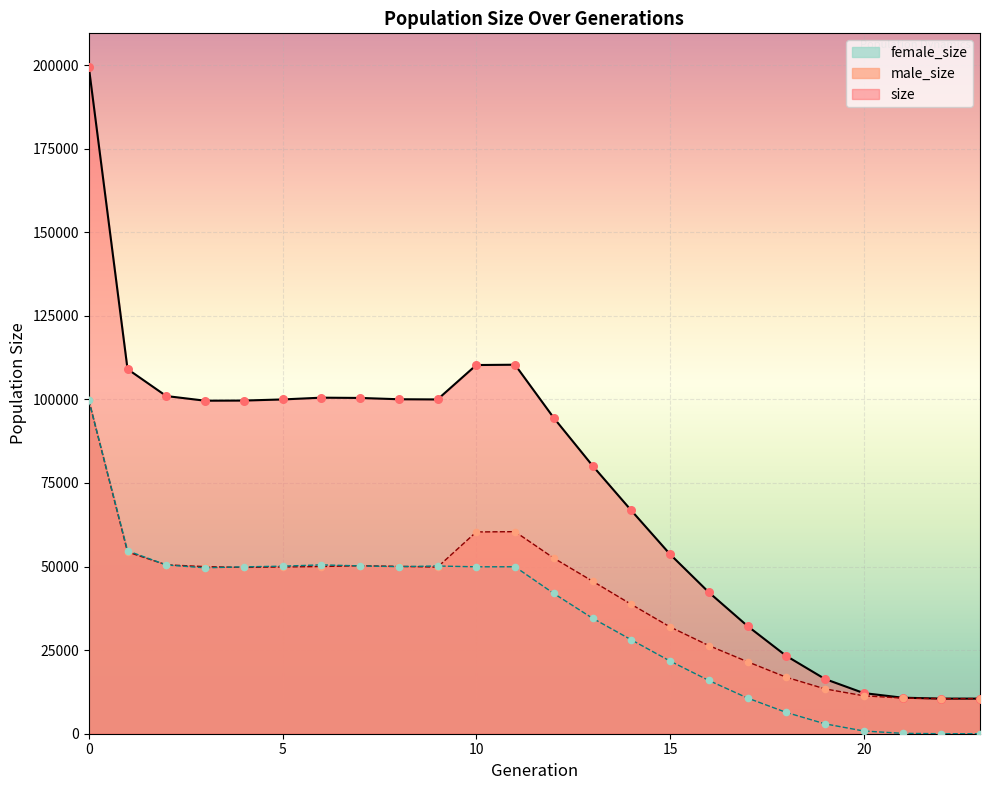

Which series contains the highest Y value?

size